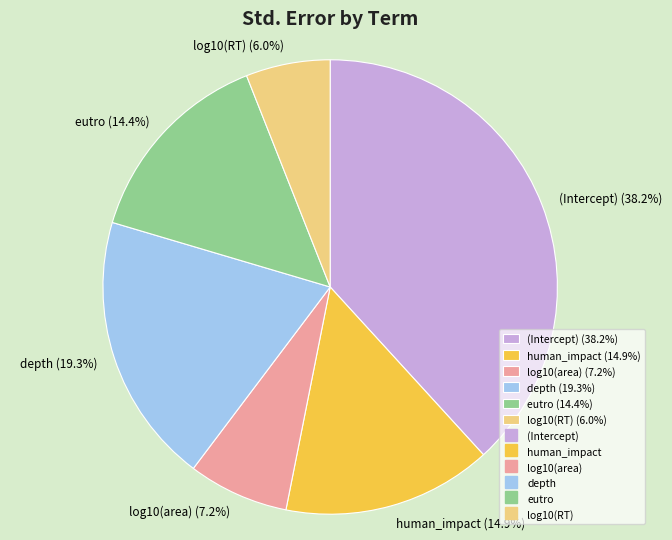

Which slice is the smallest?

log10(RT)